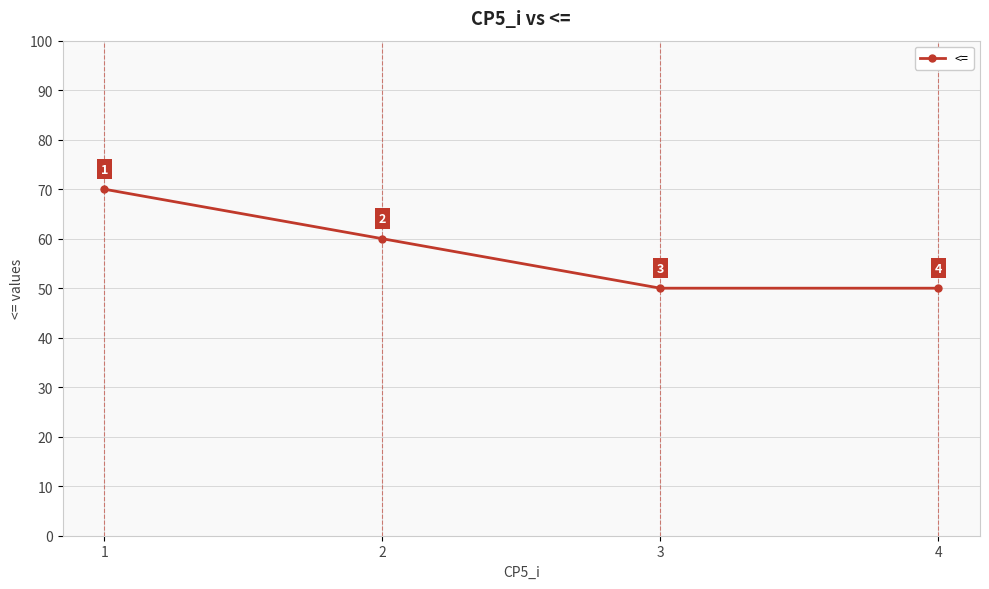

Reading right to left, what are all the values shown in this chart?

4=50	3=50	2=60	1=70